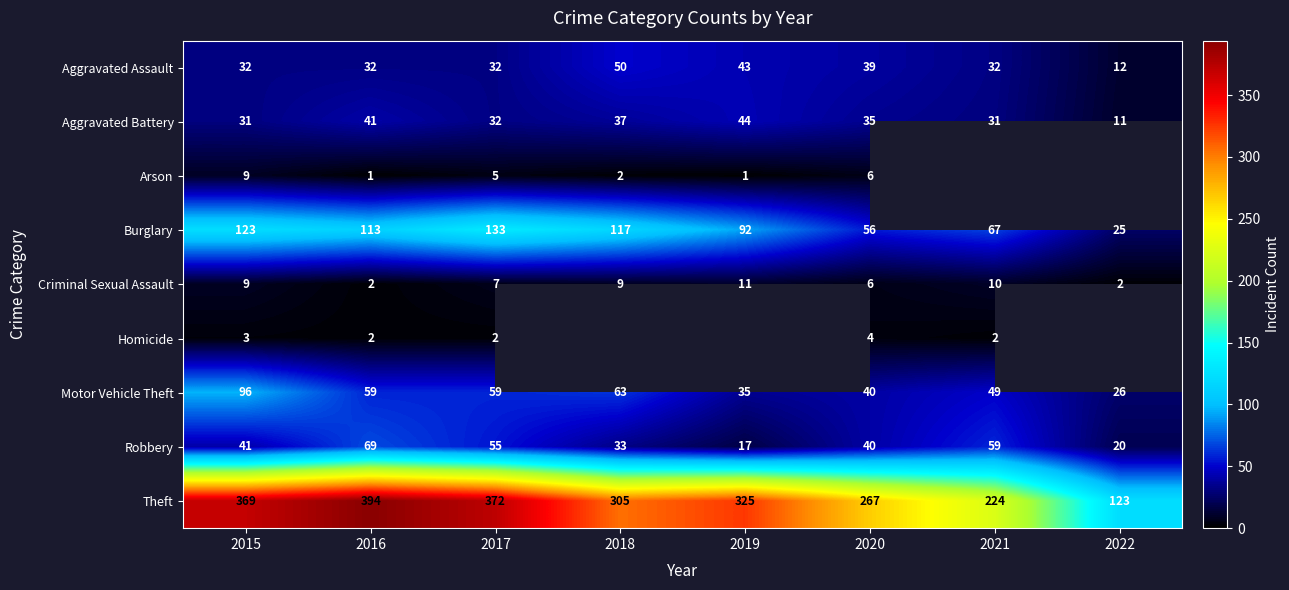

Count the number of data series in this chart.

9